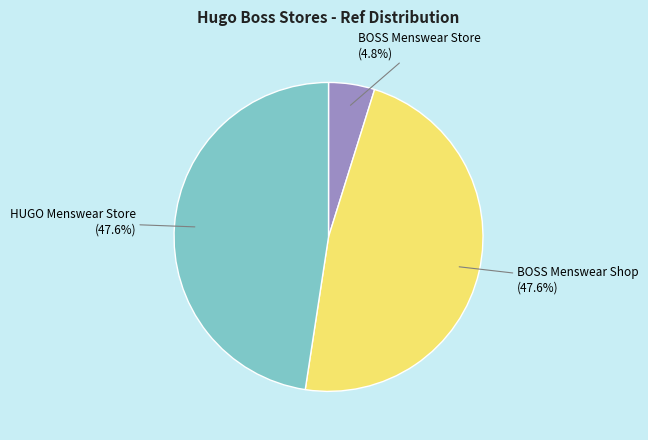

To the nearest percent, what is the average slice percentage?

33%